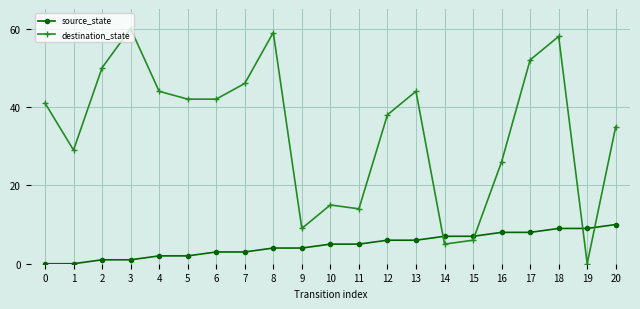

True or false: destination_state has more than 0 interior local peaks.

True